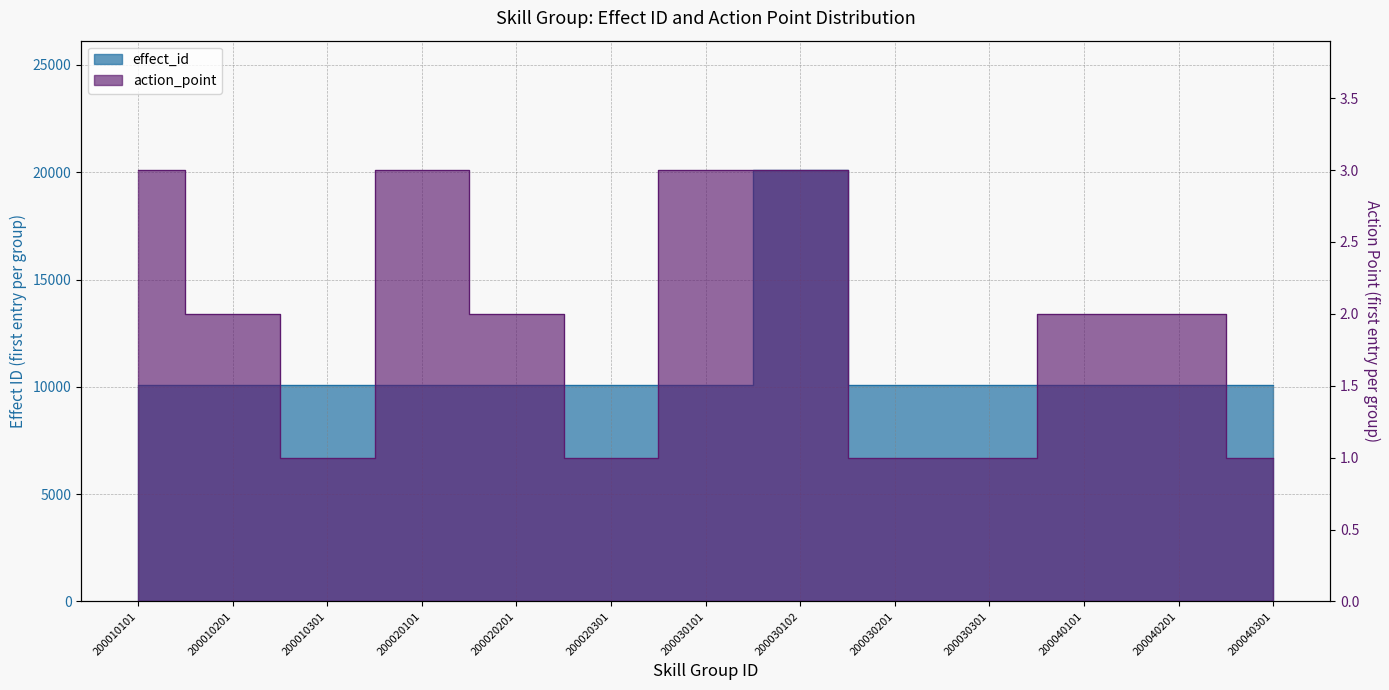

What is the difference between the highest and lowest values at 200030102?

20099